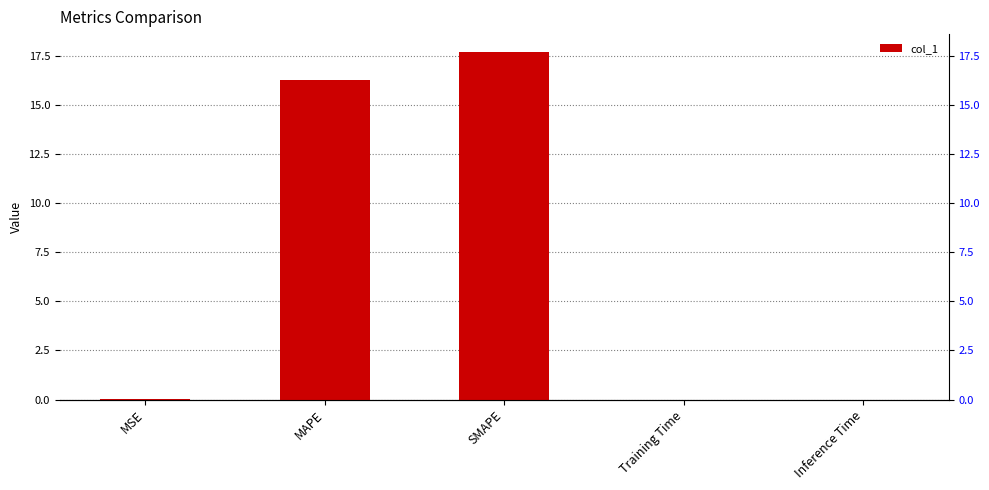

What is the label of the 4th bar from the left?

Training Time